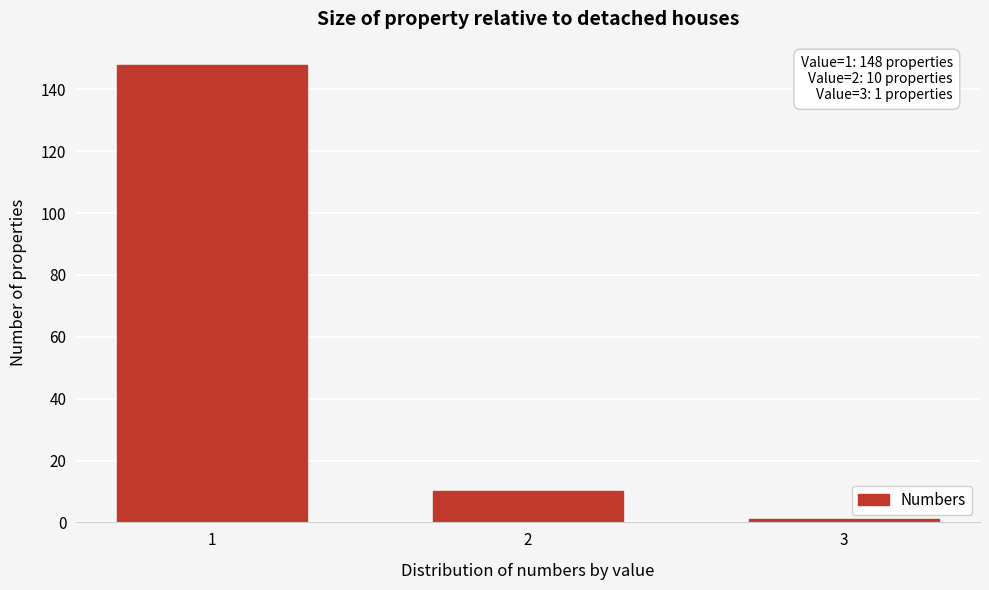

Reading left to right, list all the values displayed in this chart.

148	10	1